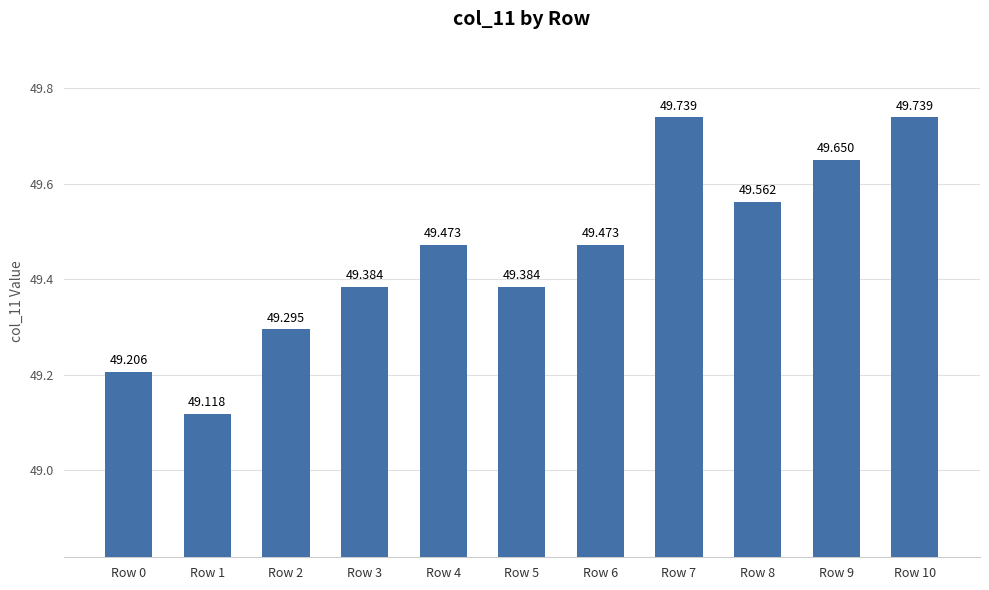

What is the minimum value shown in the chart?

49.1